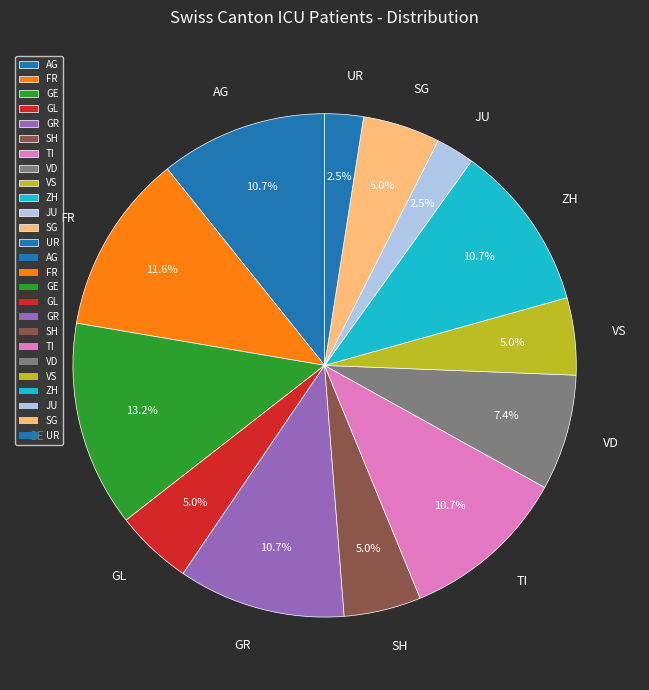

Is it true that TI is 2% of the pie?

False